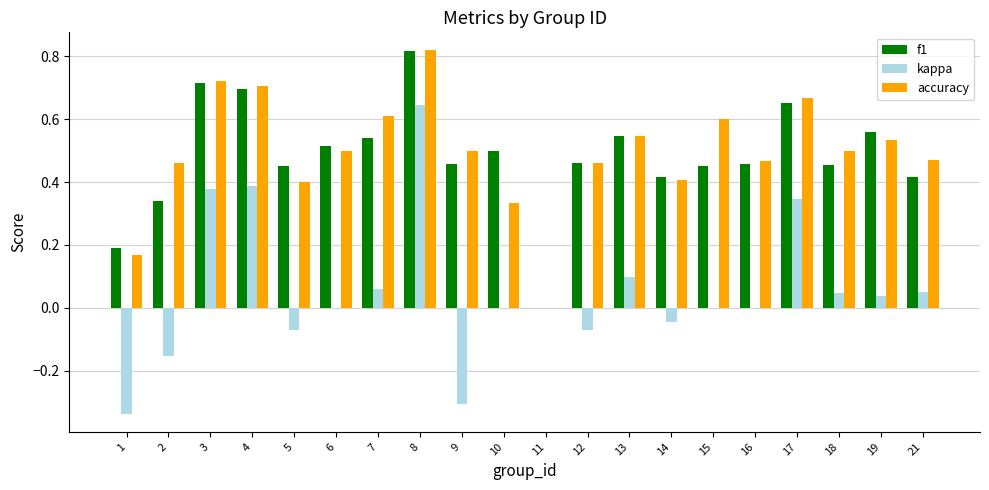

Which category has the highest value in the kappa series?

8